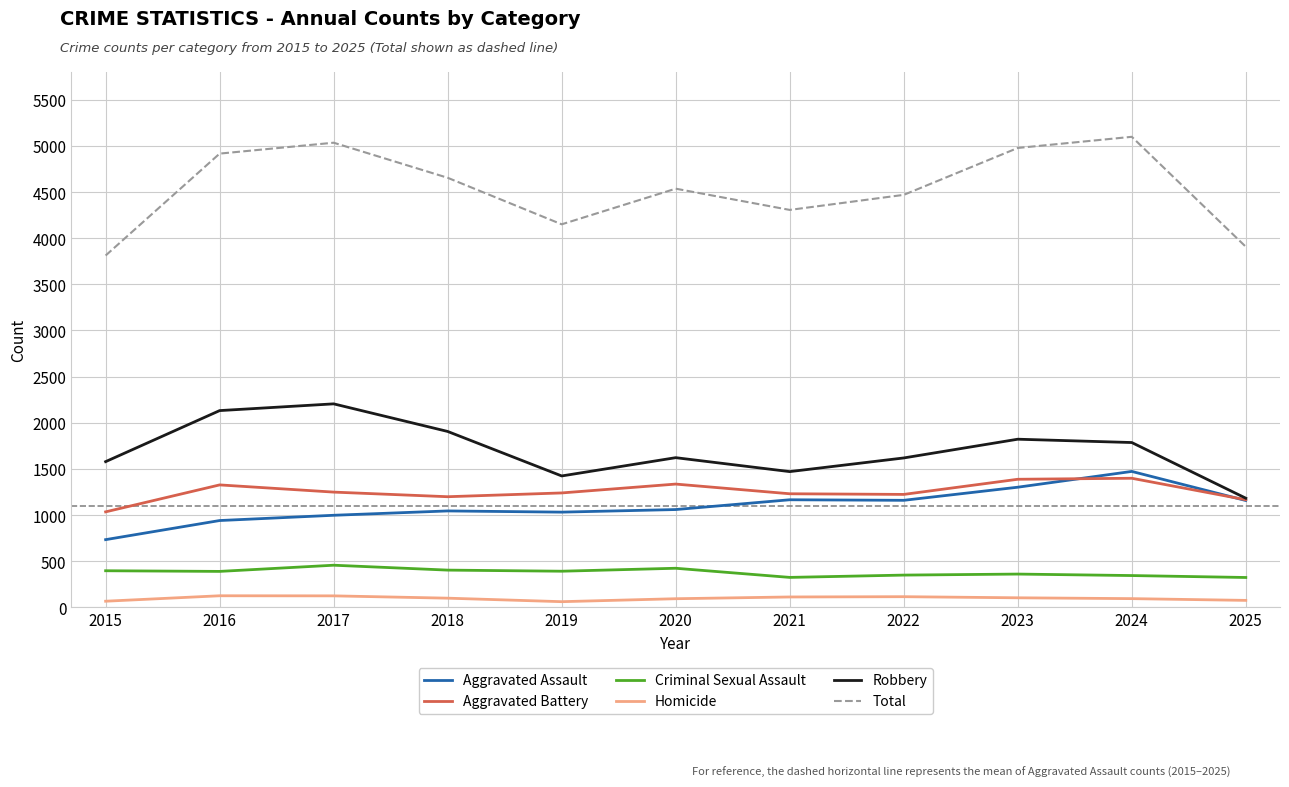

True or false: Aggravated Battery has a value of 1224 at 2022.

True